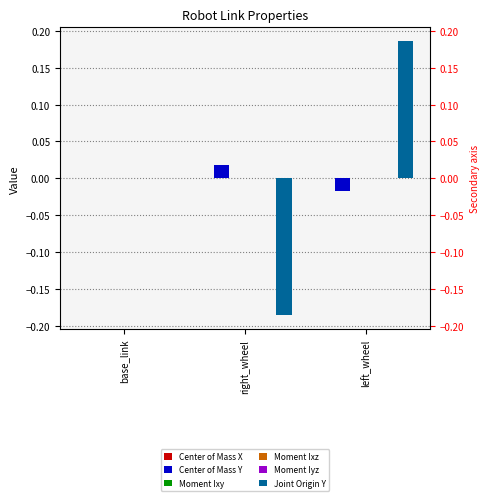

Reading left to right, extract all data points from this chart.

Center of Mass X: -0.0	0.0	-0.0
Center of Mass Y: 0.0	0.0	-0.0
Moment Ixy: -0.0	-0.0	-0.0
Moment Ixz: -0.0	-0.0	0.0
Moment Iyz: 0.0	-0.0	-0.0
Joint Origin Y: 0.0	-0.2	0.2